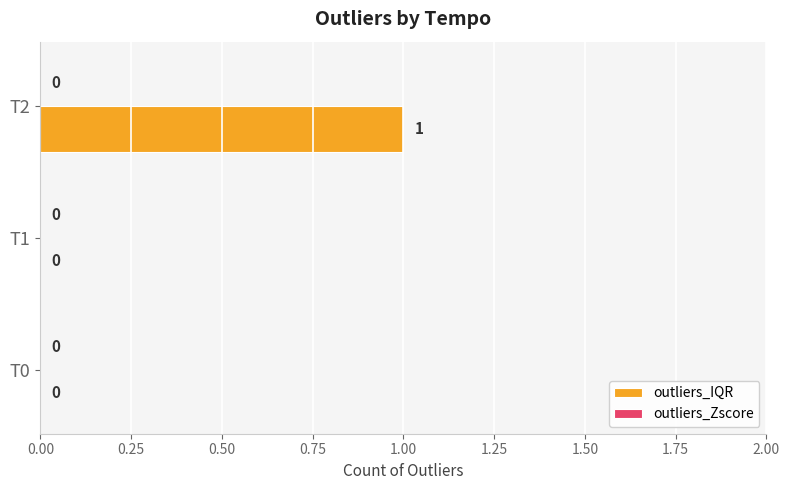

The value at T2 is 2. True or false?

False